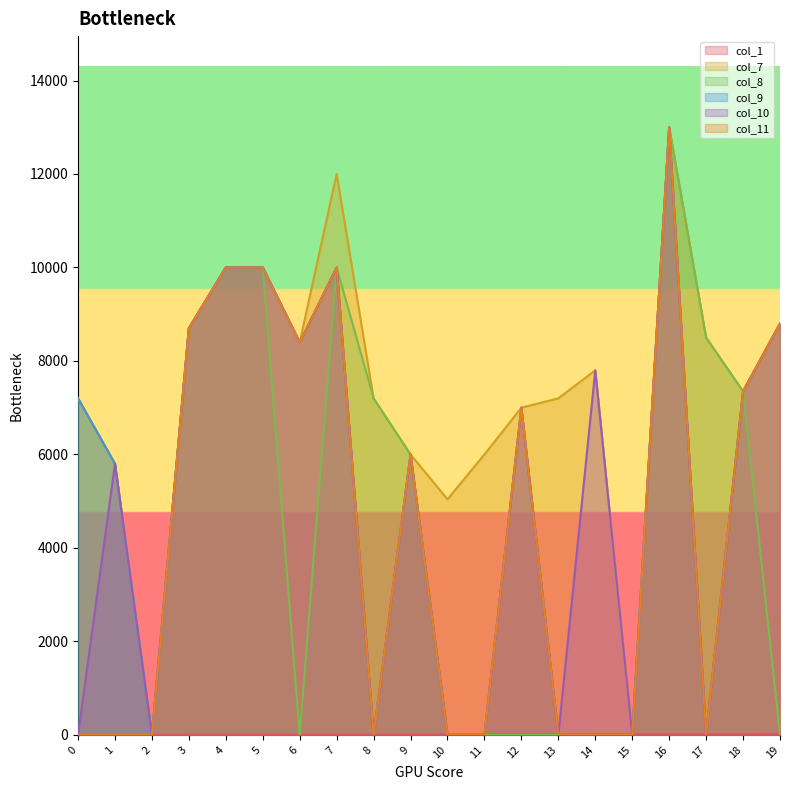

Reading left to right, transcribe all the data shown in this chart.

col_1: 0	1	2	3	4	5	6	7	8	9	10	11	12	13	14	15	16	17	18	19
col_7: 7200	5800	0	8700	10000	10000	8400	12000	7200	6000	5040	6000	7000	7200	7800	0	13000	8500	7350	8800
col_8: 7200	5800	0	8700	10000	10000	0	10000	7200	6000	0	0	0	0	0	0	13000	8500	7350	0
col_9: 7200	5800	0	8700	10000	10000	8400	10000	0	6000	0	0	7000	0	0	0	13000	0	7350	8800
col_10: 0	5800	0	8700	10000	10000	8400	10000	0	6000	0	0	7000	0	7800	0	13000	0	7350	8800
col_11: 0	0	0	8700	10000	10000	8400	10000	0	6000	0	0	7000	0	0	0	13000	0	7350	8800